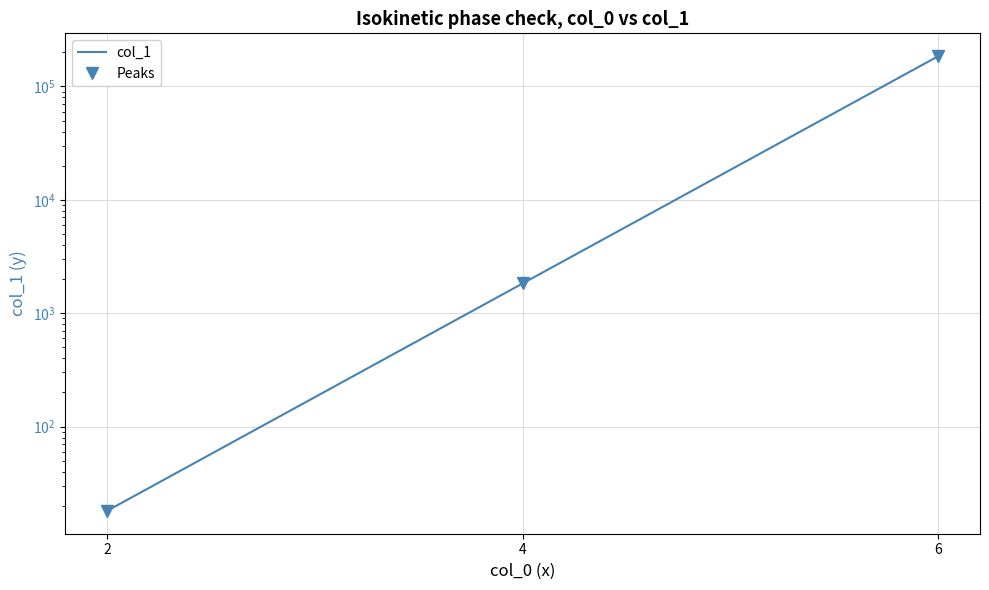

What is the average value of the Peaks series?

62300